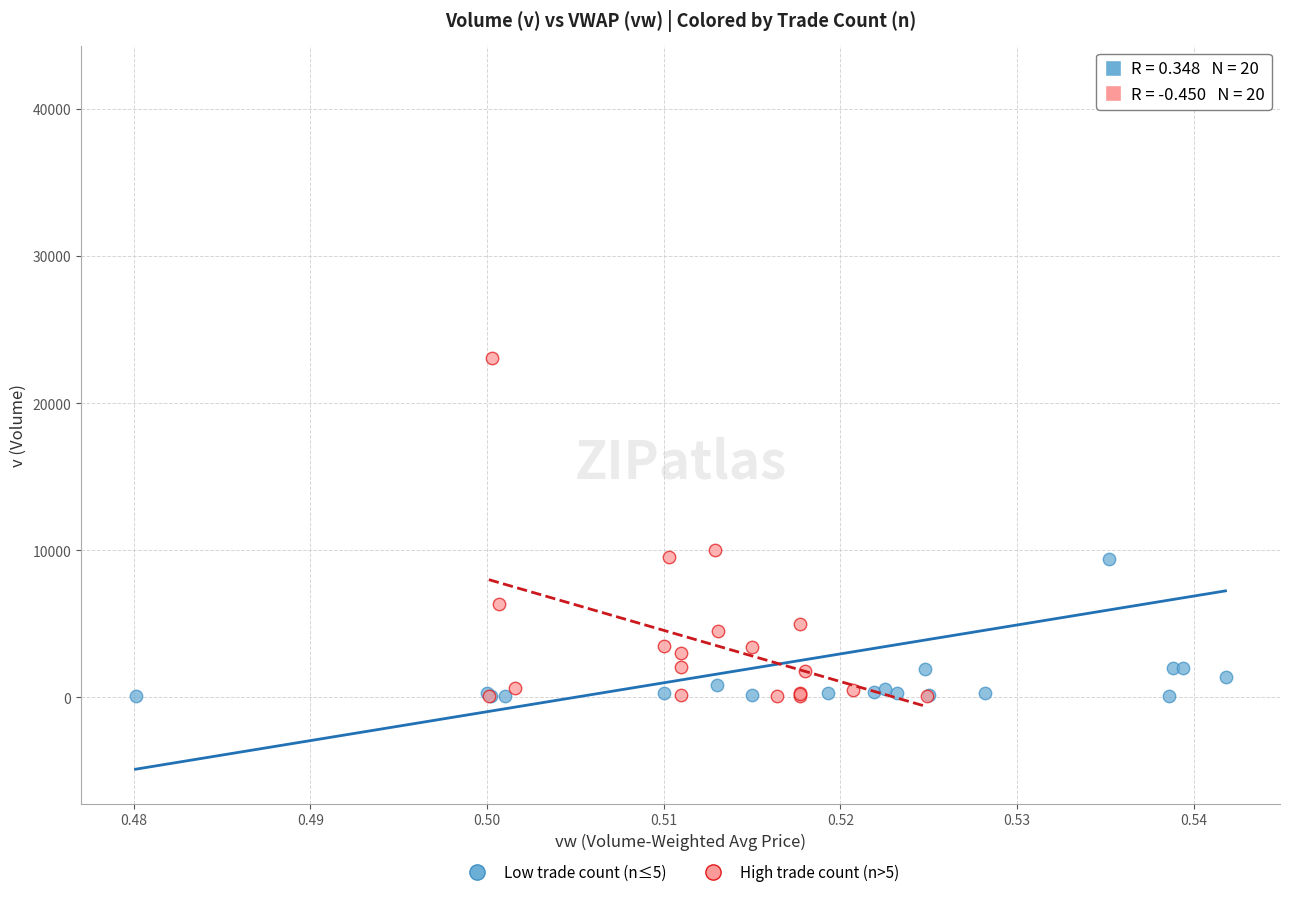

Which series contains the highest Y value?

Low trade count (n≤5)